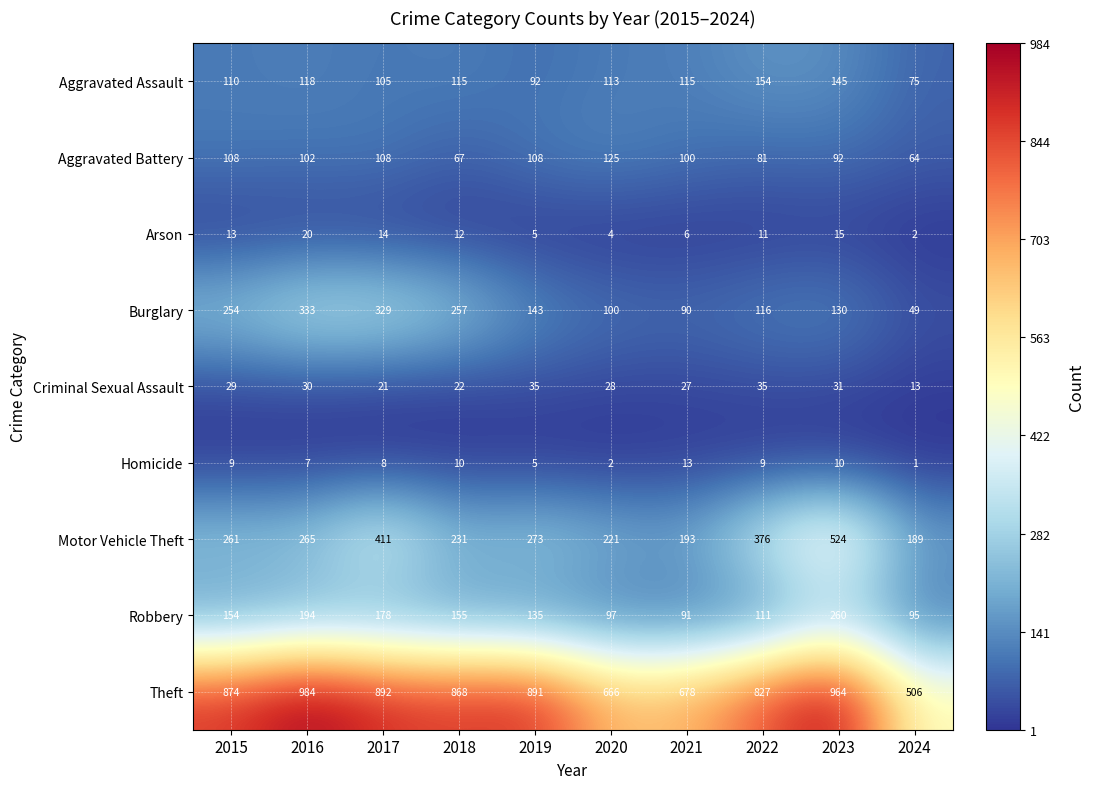

Count the number of categories in the chart.

10